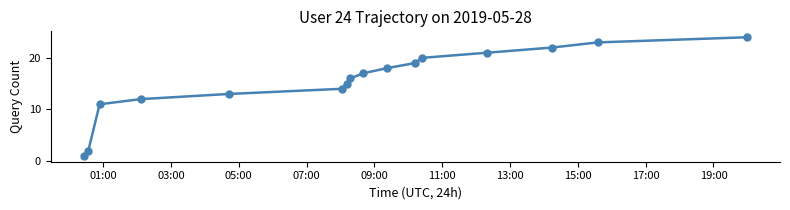

True or false: the data has more than 2 interior local peaks.

False